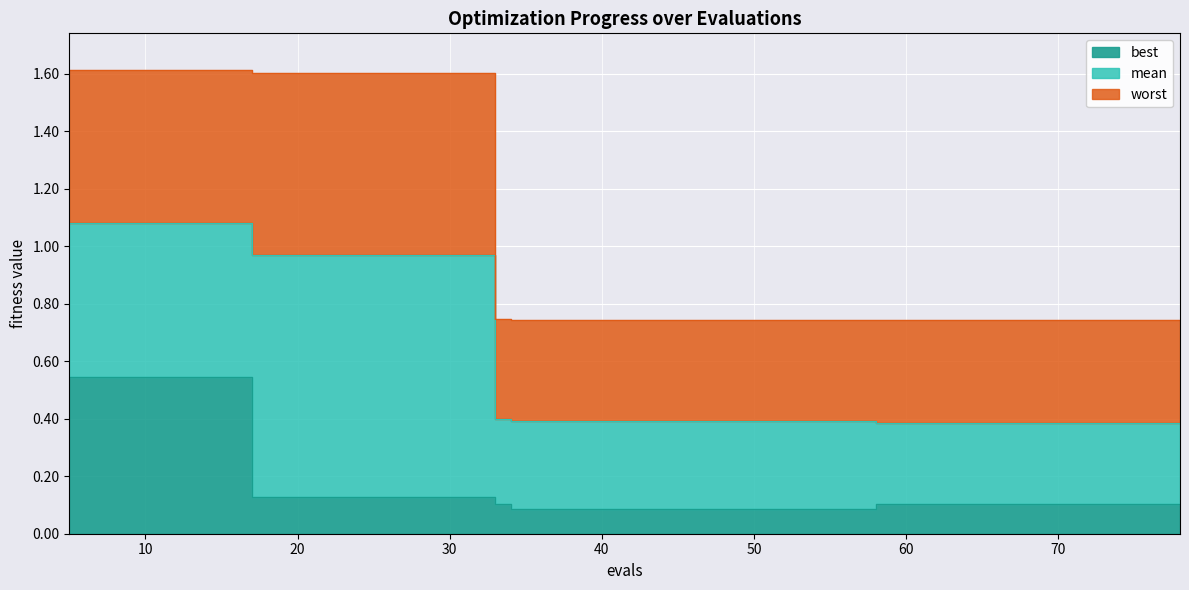

Read the best value at 17.

0.1